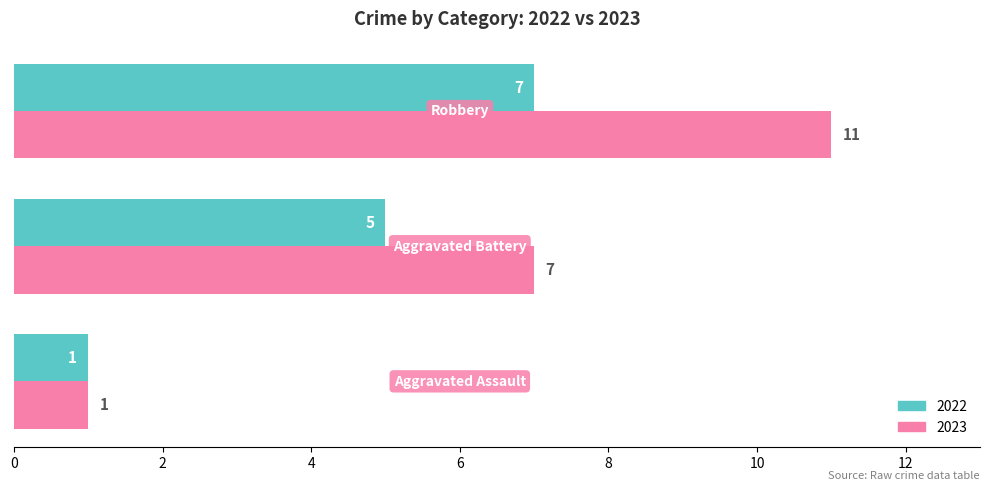

Which series has the largest total across all categories?

2023